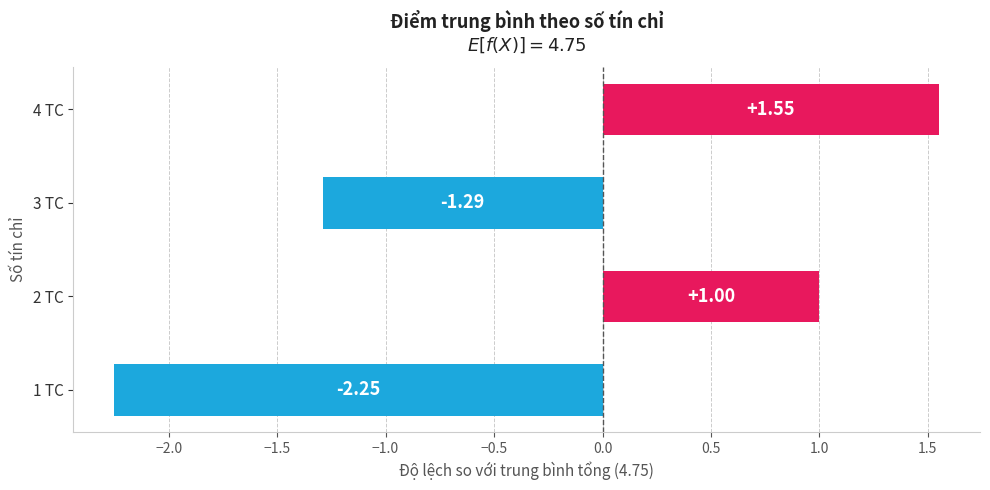

How many negative values are there?

2